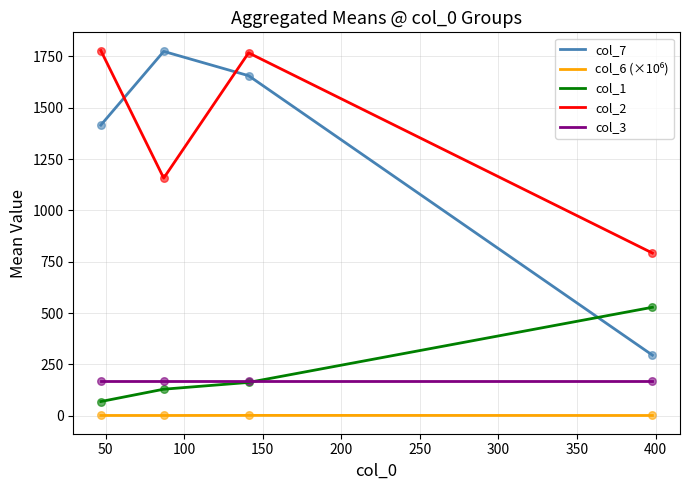

At how many categories does at least one series exceed 1614?

3